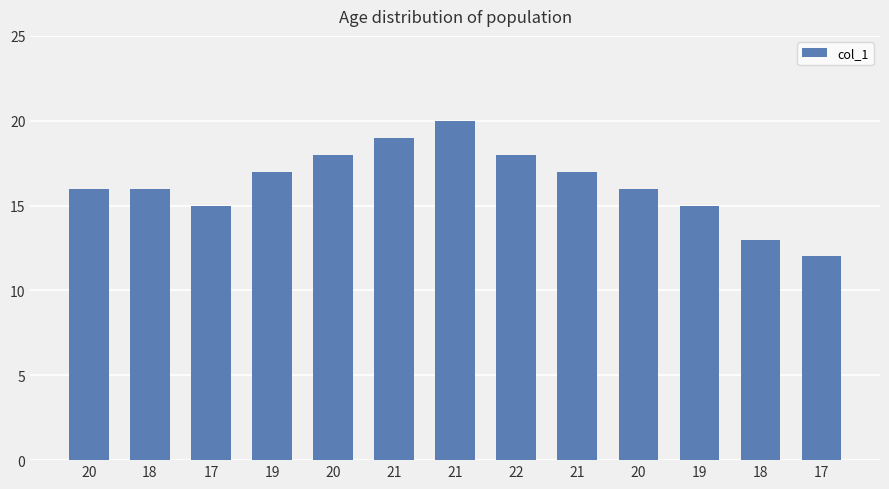

Is it true that the value at 21 is 20?

True